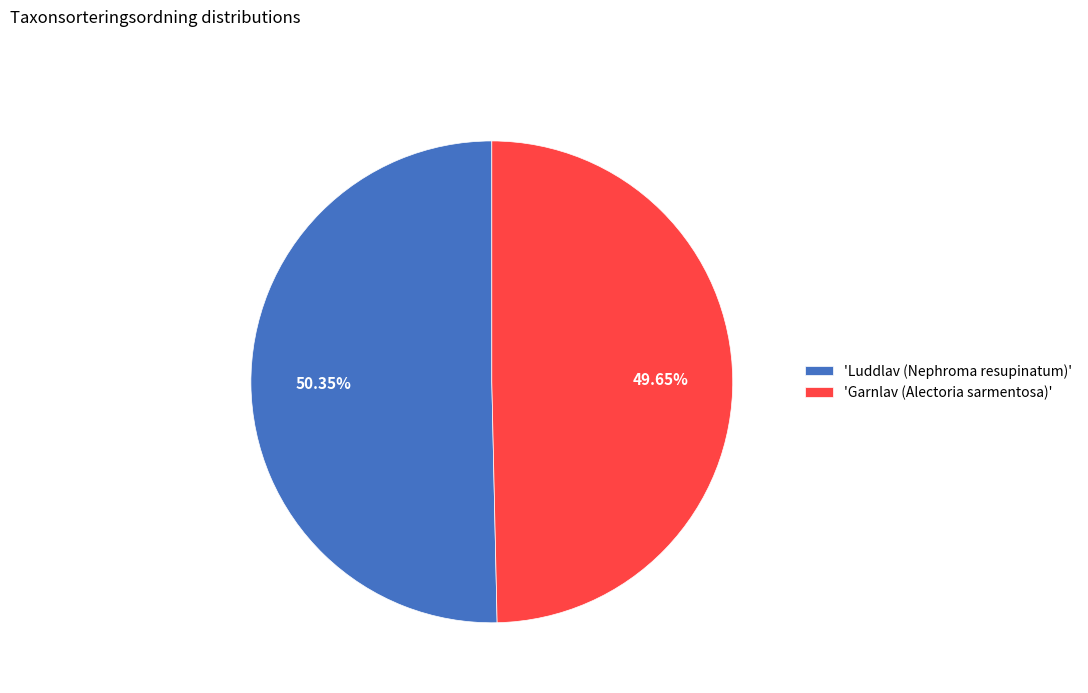

Count the number of slices in the pie.

2